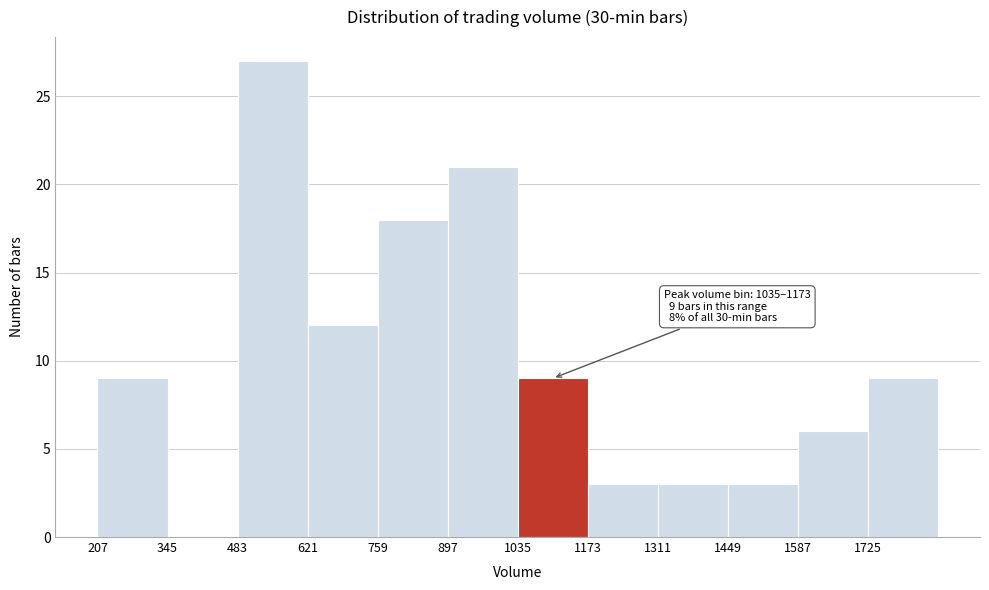

Over which range of the x-axis is the bar tallest?

480 to 620